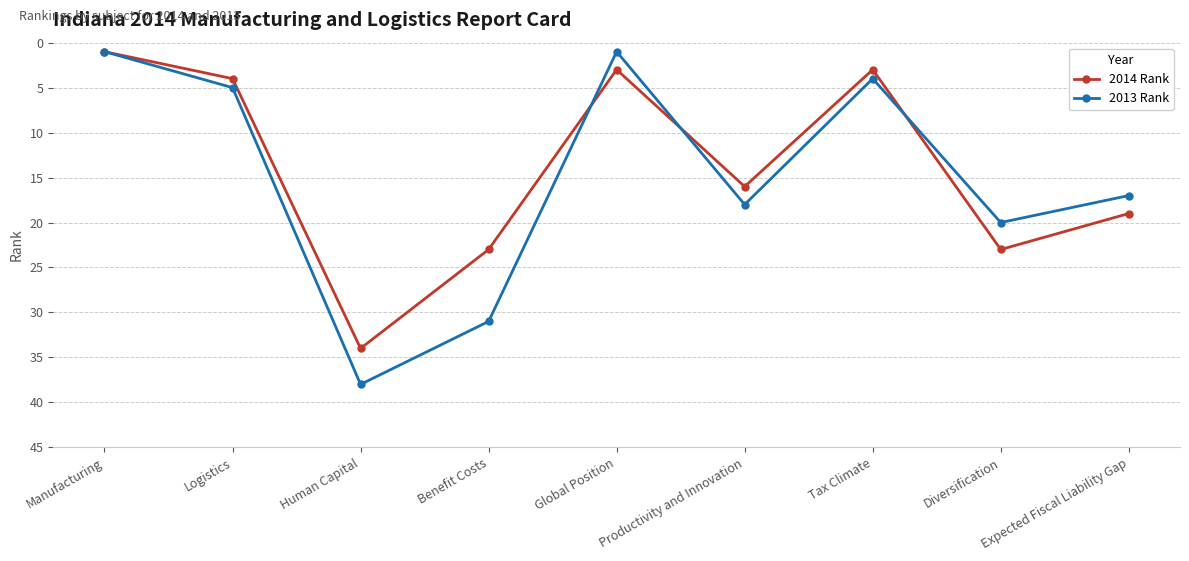

What is the label of the 2nd point from the right?

Diversification